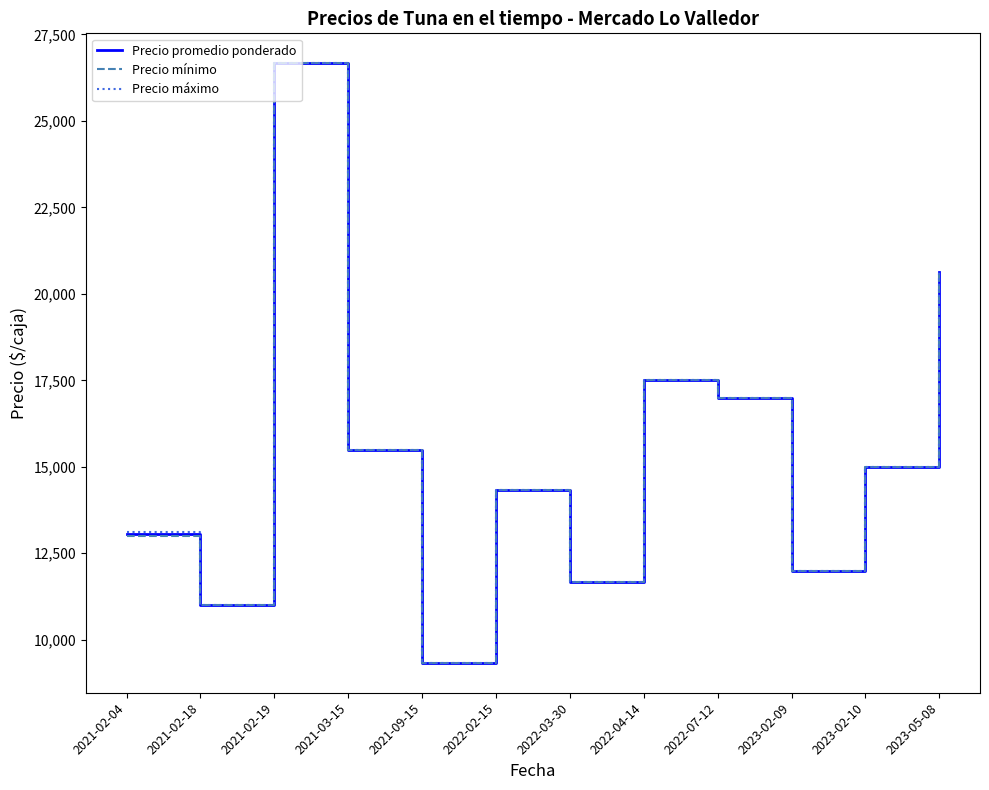

What is the lowest value of the Precio mínimo series?

9333.3